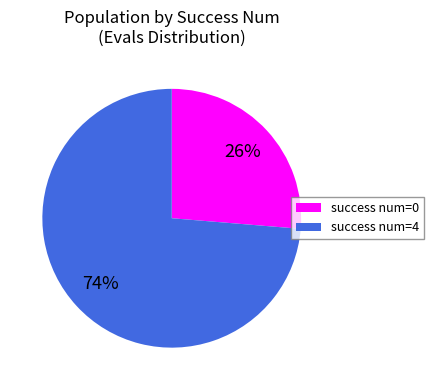

The success num=4 slice represents 74% of the pie. True or false?

True